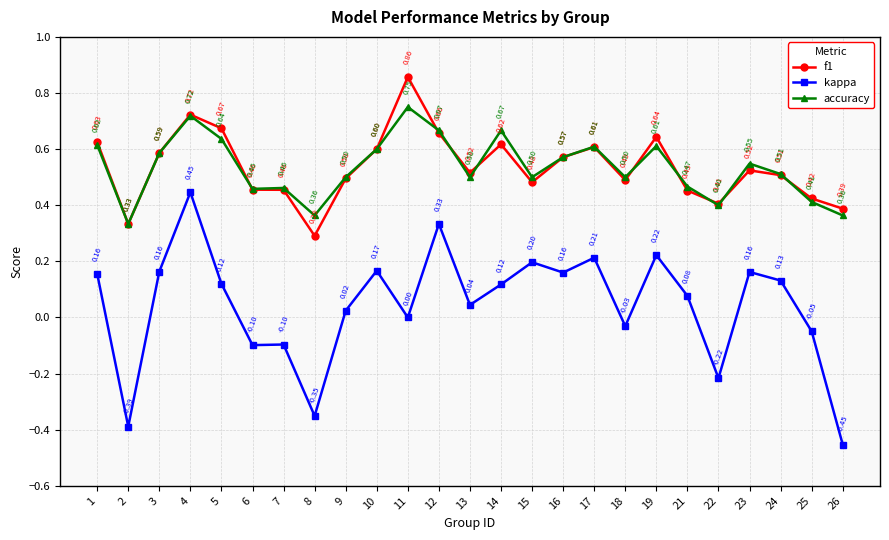

Where is the first local minimum for accuracy?

2